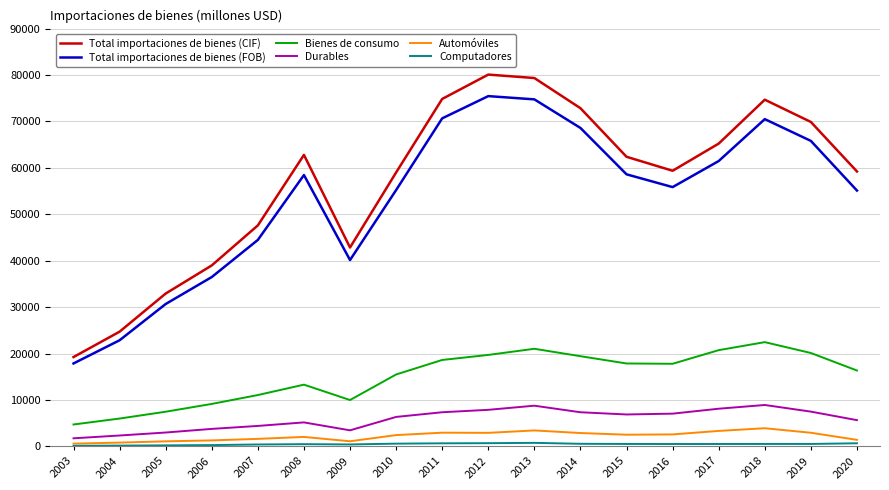

True or false: Automóviles and Durables intersect in this chart.

False